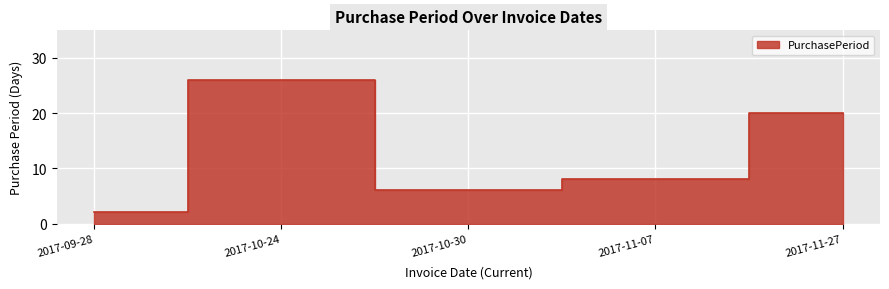

How many interior local valleys (lower than both neighbors) does the data have?

1